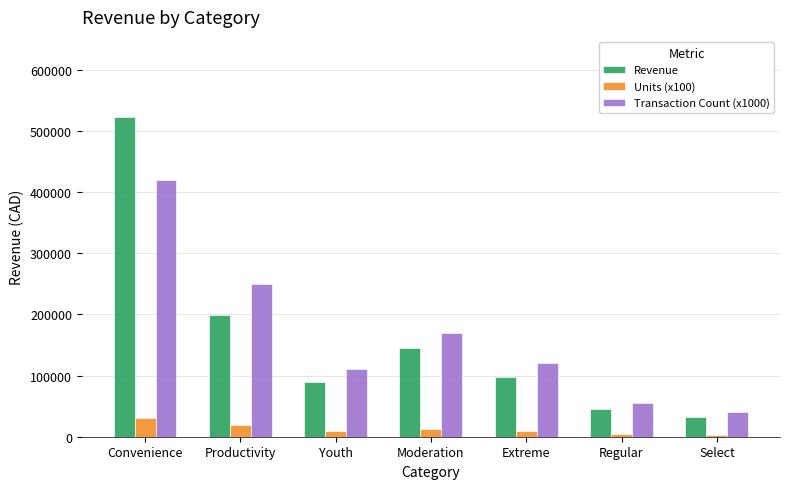

Where does the Revenue series first go above 98432?

Convenience